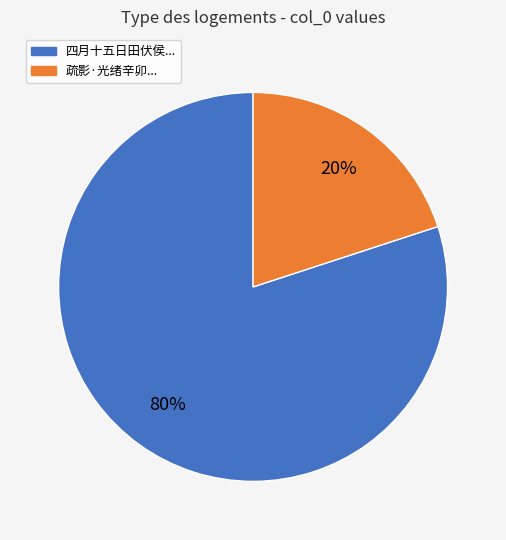

Does any single category account for the majority?

Yes